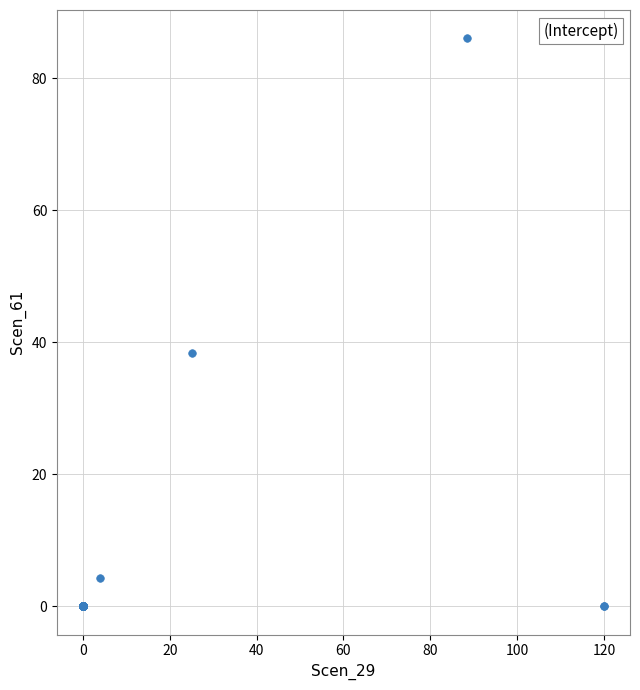

What Y value in the scatter plot is closest to 43?

38.3